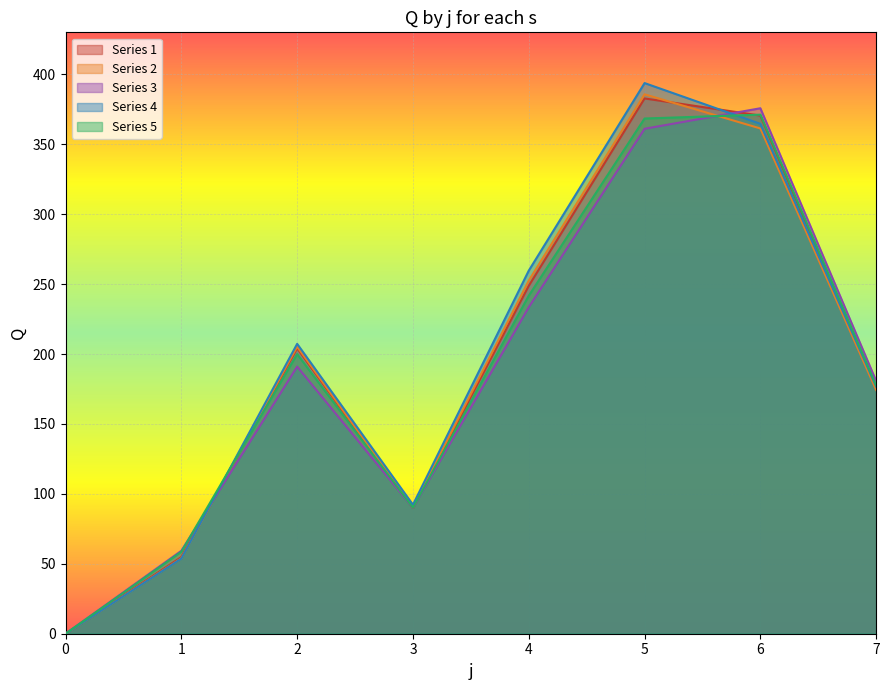

How many intersections are there between s2 and s4?

1